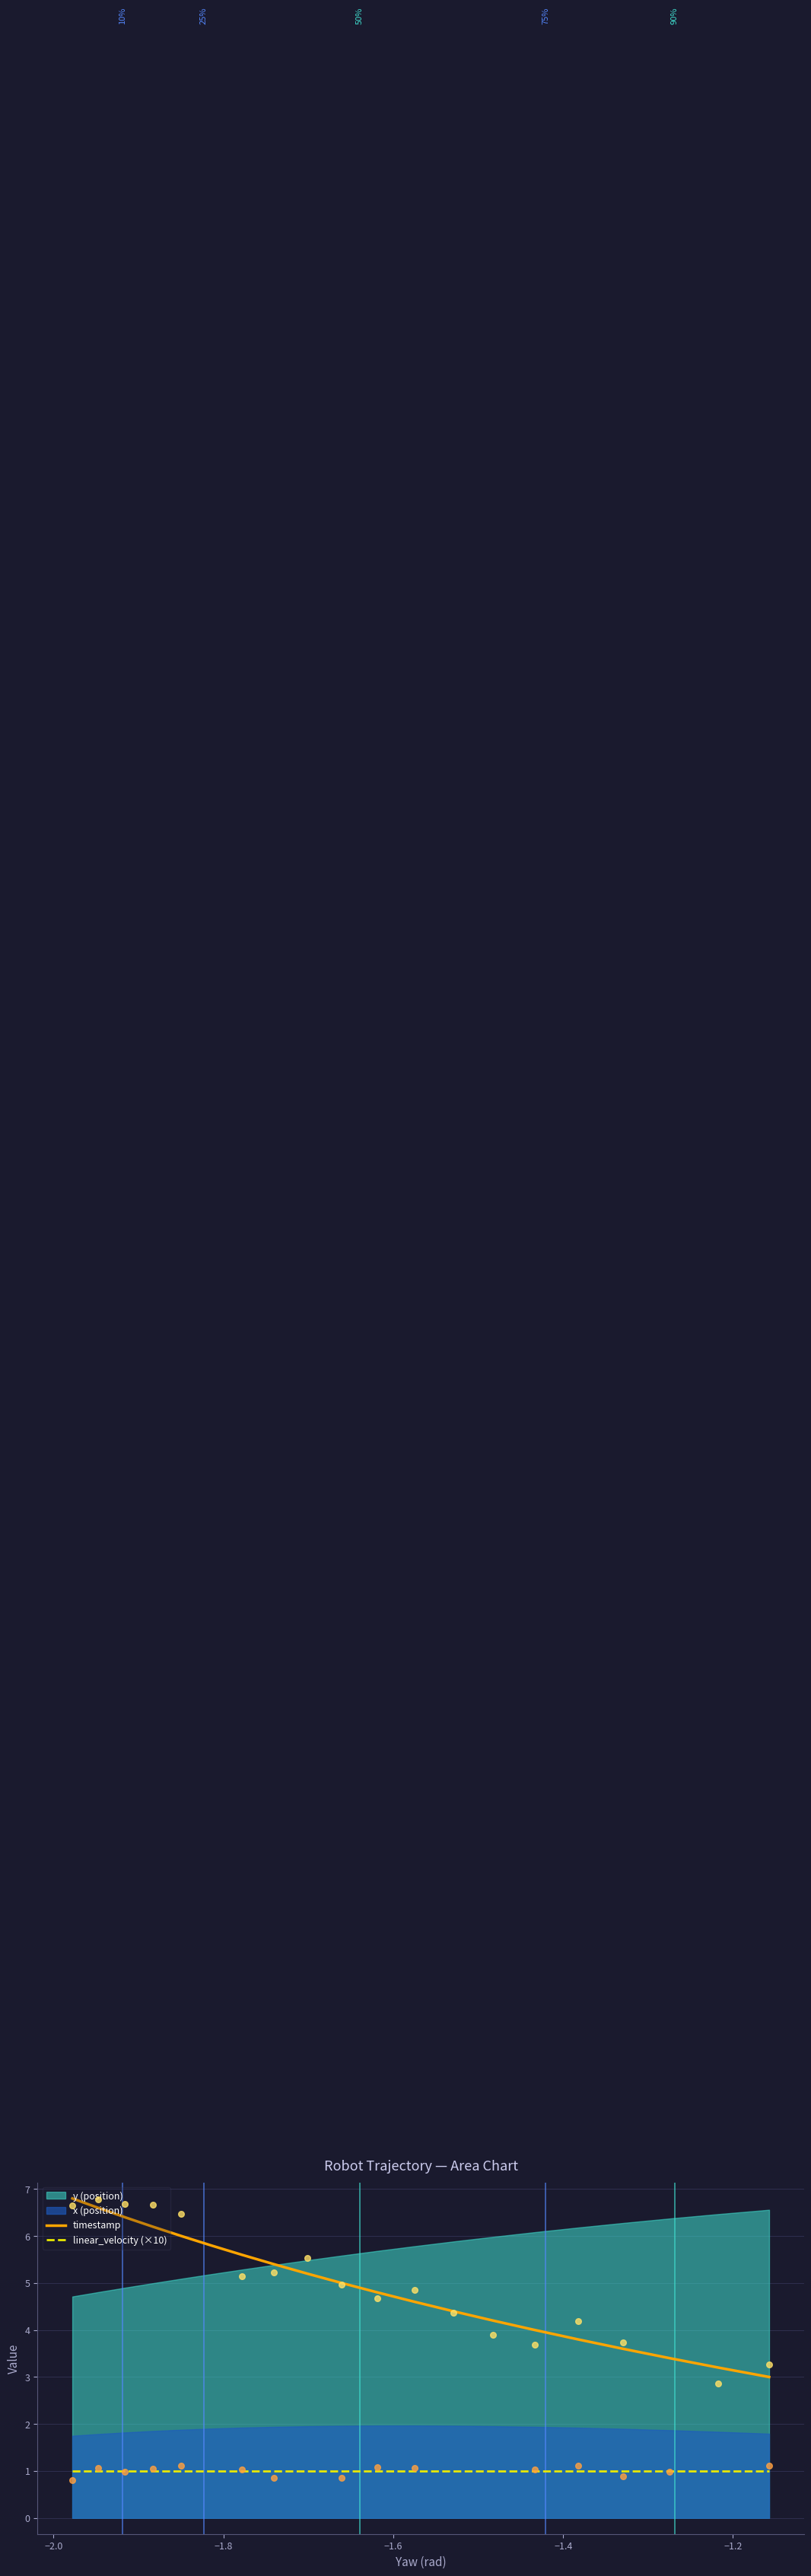

Which series contains the lowest Y value?

linear_velocity (×10)